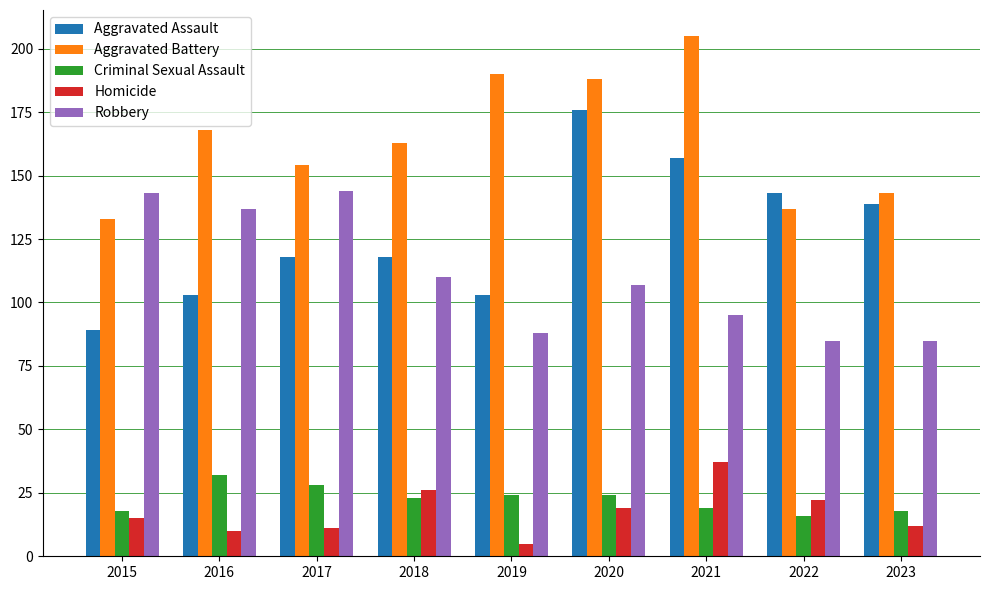

How many data points does each series have?

9